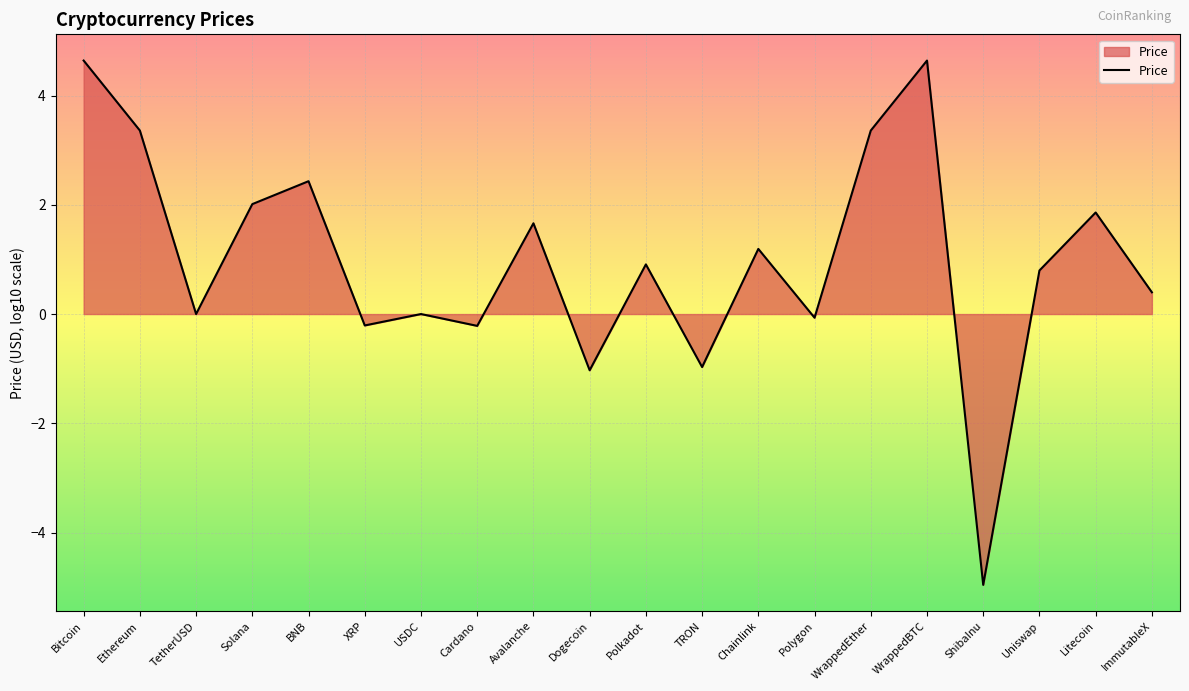

True or false: the data has more than 0 interior local peaks.

True